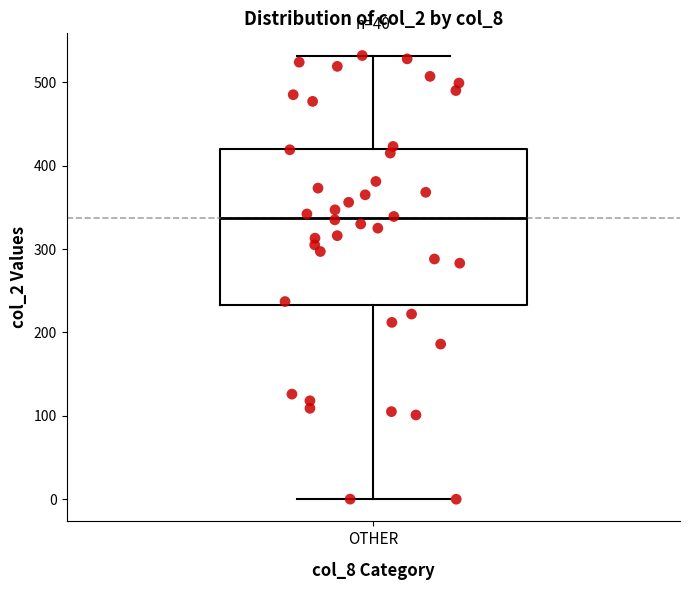

Read this box plot against the y-axis: the position of the median line, the range covered by the box, and the ends of both whiskers. The values are not printed on the chart, so give them approximately, as read against the axis.

median 340, box 230 to 420, whiskers 0 to 530